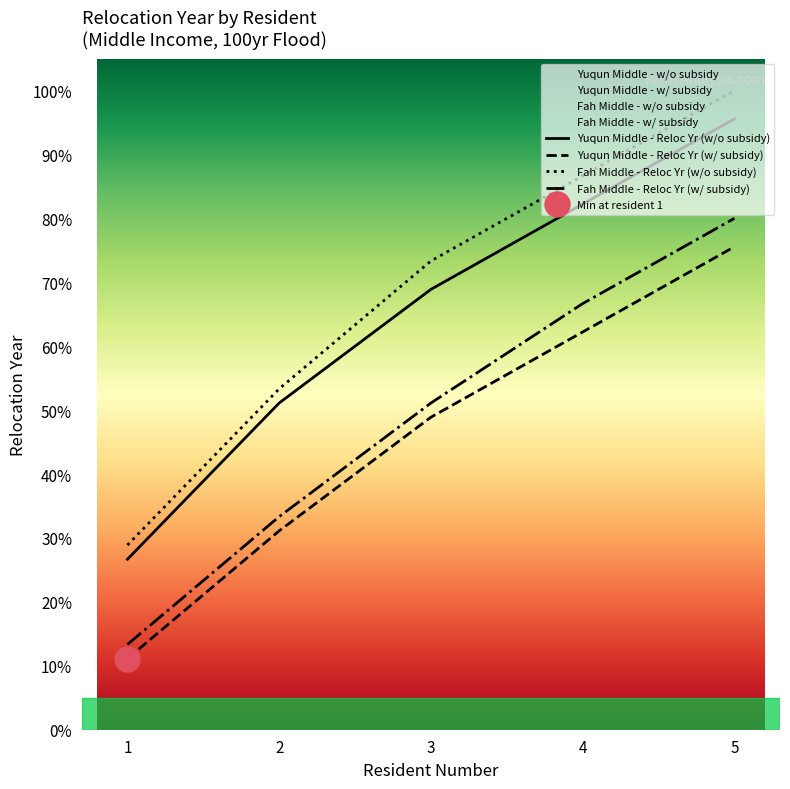

At which label does Yuqun Middle - Relocation Year (without subsidy) reach its peak?

5